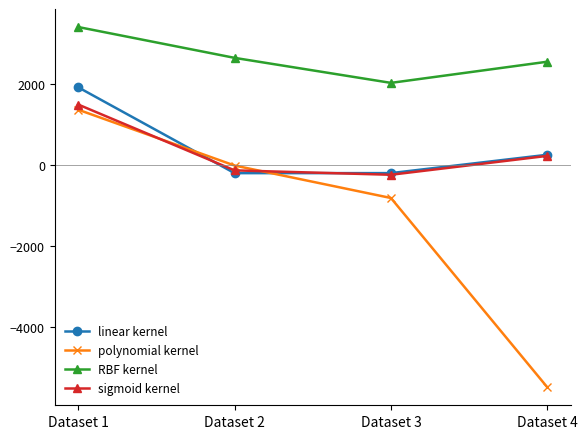

Which series has the widest spread of values?

polynomial kernel